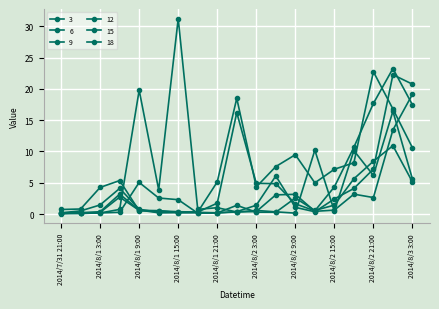

List the series in order of their peak value, highest first.

3, 15, 18, 12, 9, 6